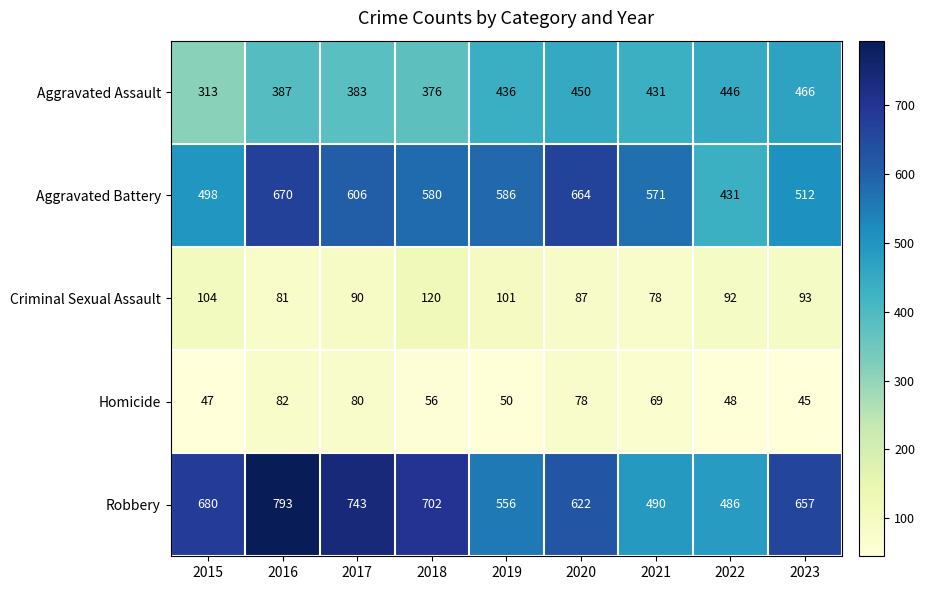

Which series changed the most between 2016 and 2018?

Robbery